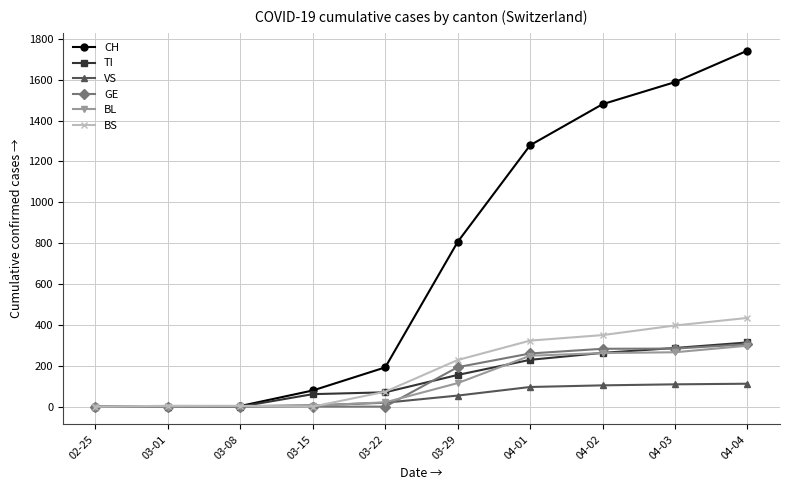

How many lines are shown in the chart?

6